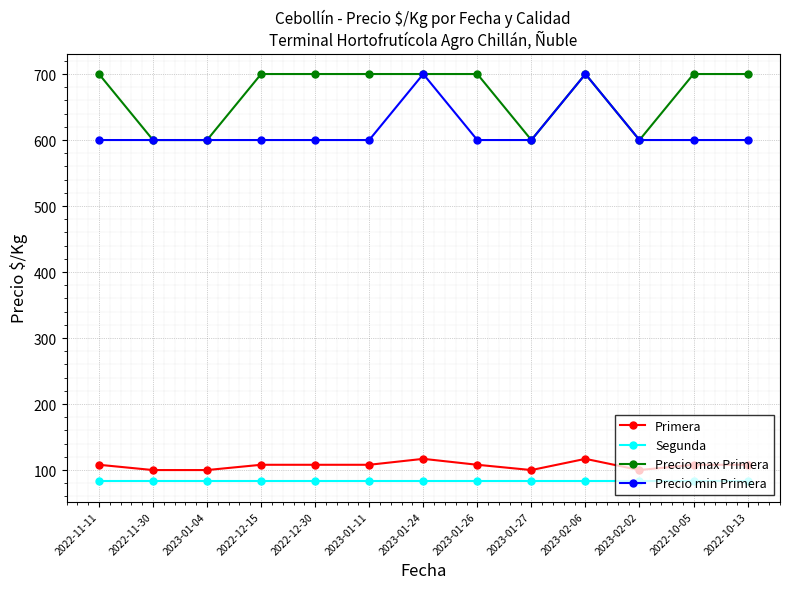

The Segunda series shows 83 at 2023-01-11. True or false?

True